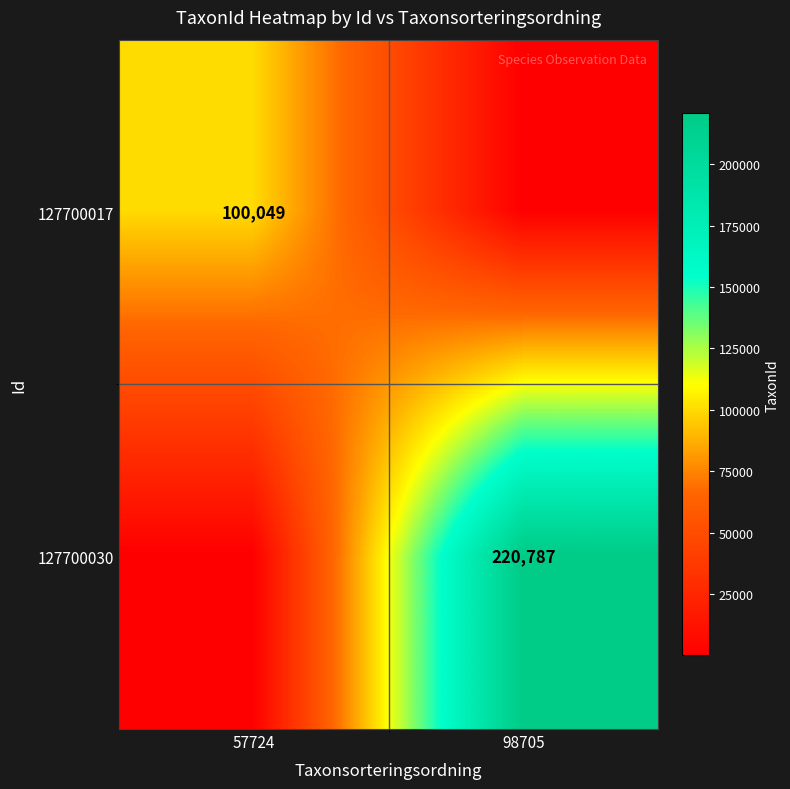

At which category is the sum across all series the highest?

98705